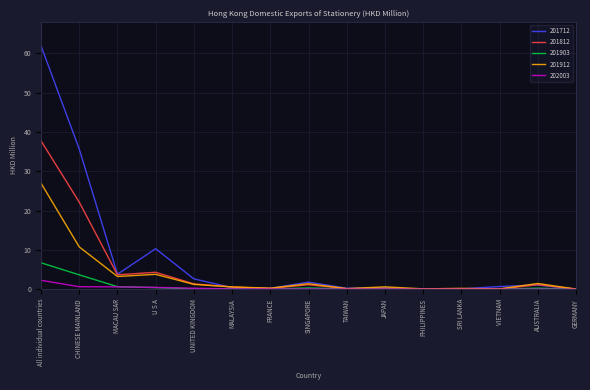

At which category does the chart reach its peak across all series?

All individual countries